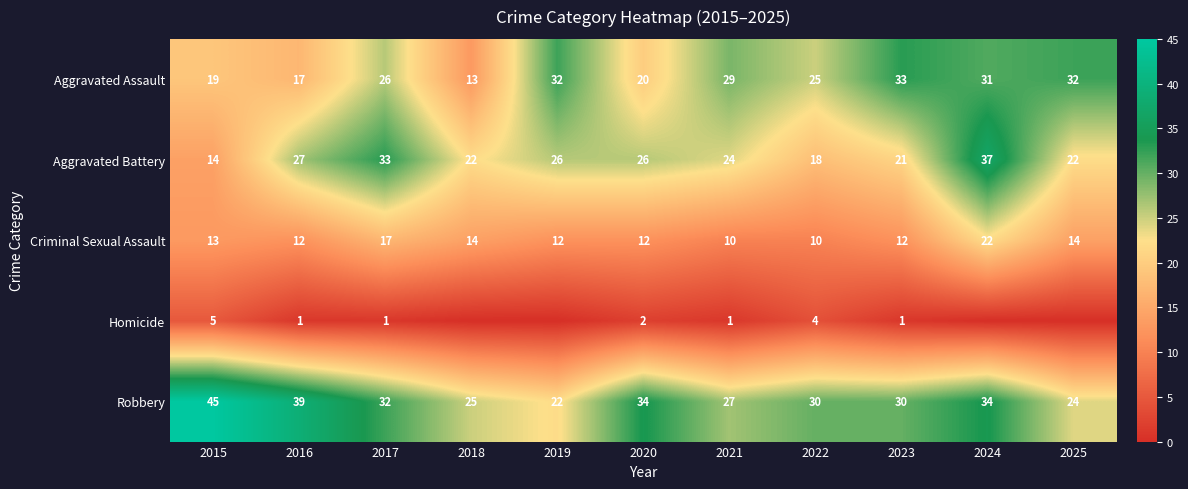

What is the maximum value shown in the chart?

45